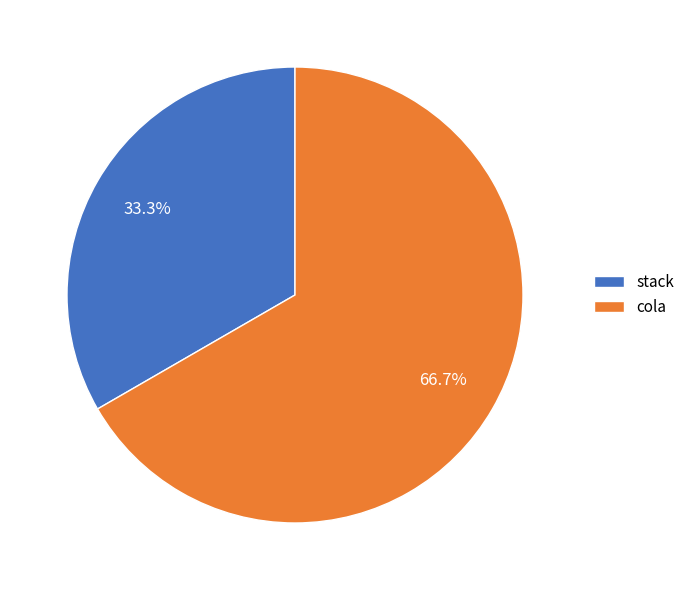

To the nearest percent, what percentage of the pie is stack?

33%